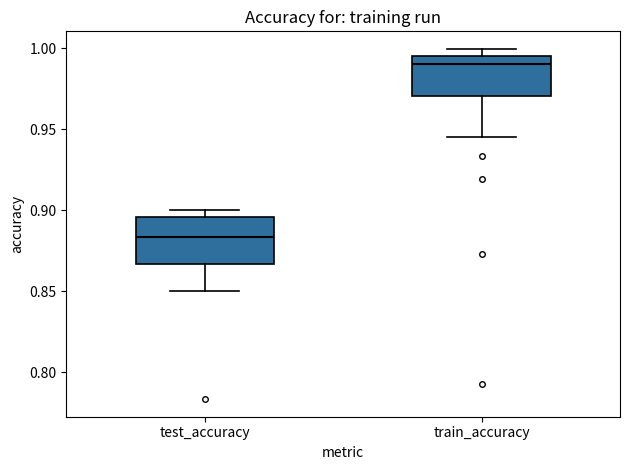

Reading left to right, read every box against the y-axis: the position of its median line, the range the box covers, and the ends of its whiskers. The values are not printed on the chart, so give them approximately, as read against the axis.

test_accuracy: median 0.885, box 0.865 to 0.895, whiskers 0.850 to 0.900
train_accuracy: median 0.990, box 0.970 to 0.995, whiskers 0.945 to 1.000